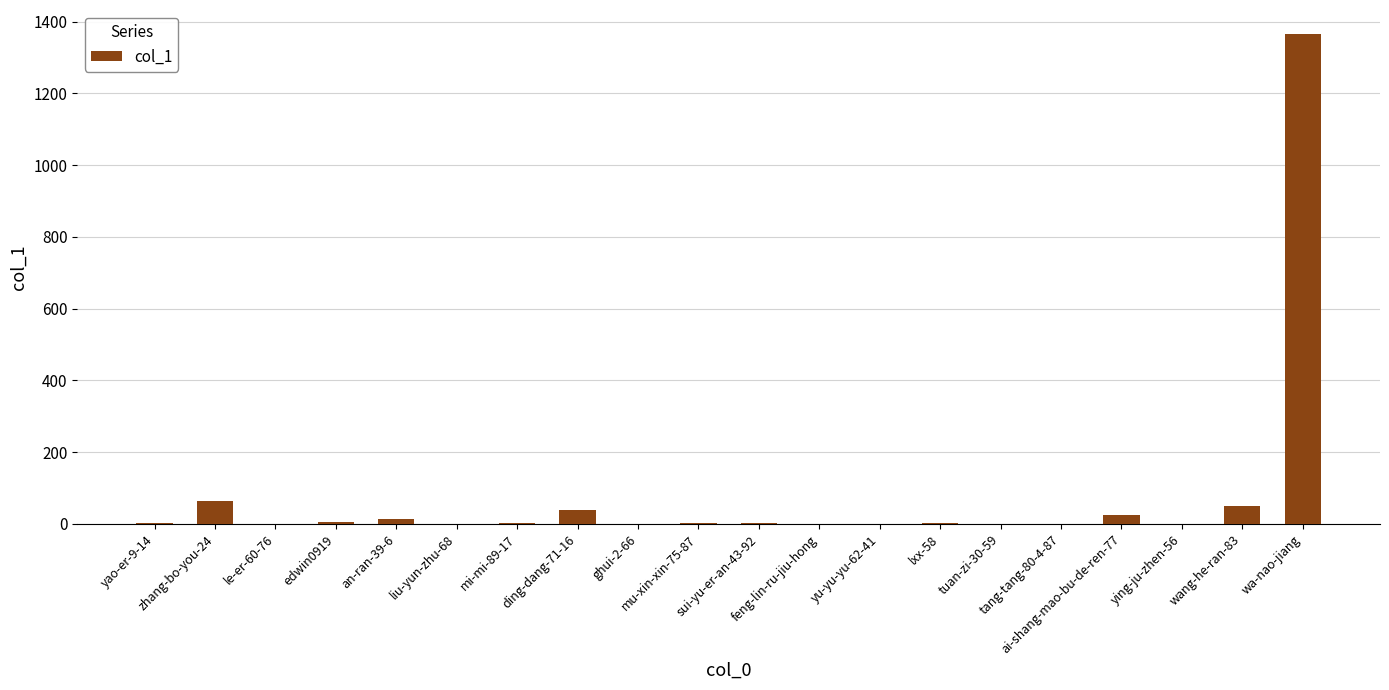

What is the sum of the values at le-er-60-76 and an-ran-39-6?

14